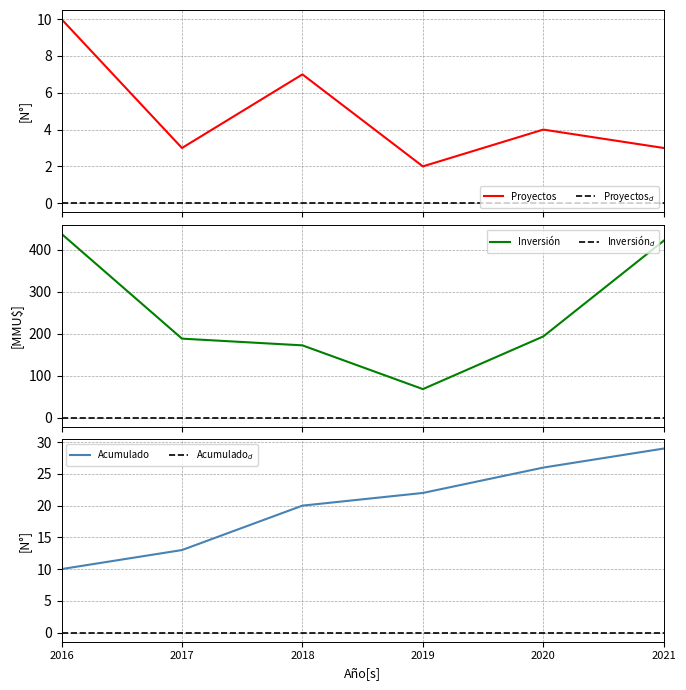

True or false: Acumulado$_d$ and Inversión$_d$ cross at least once.

False